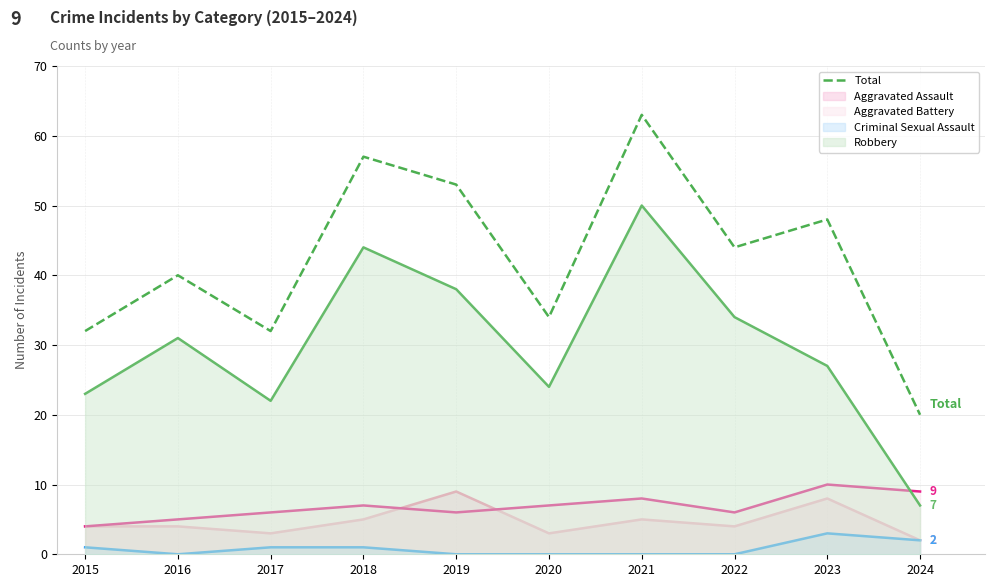

How many lines are shown in the chart?

5